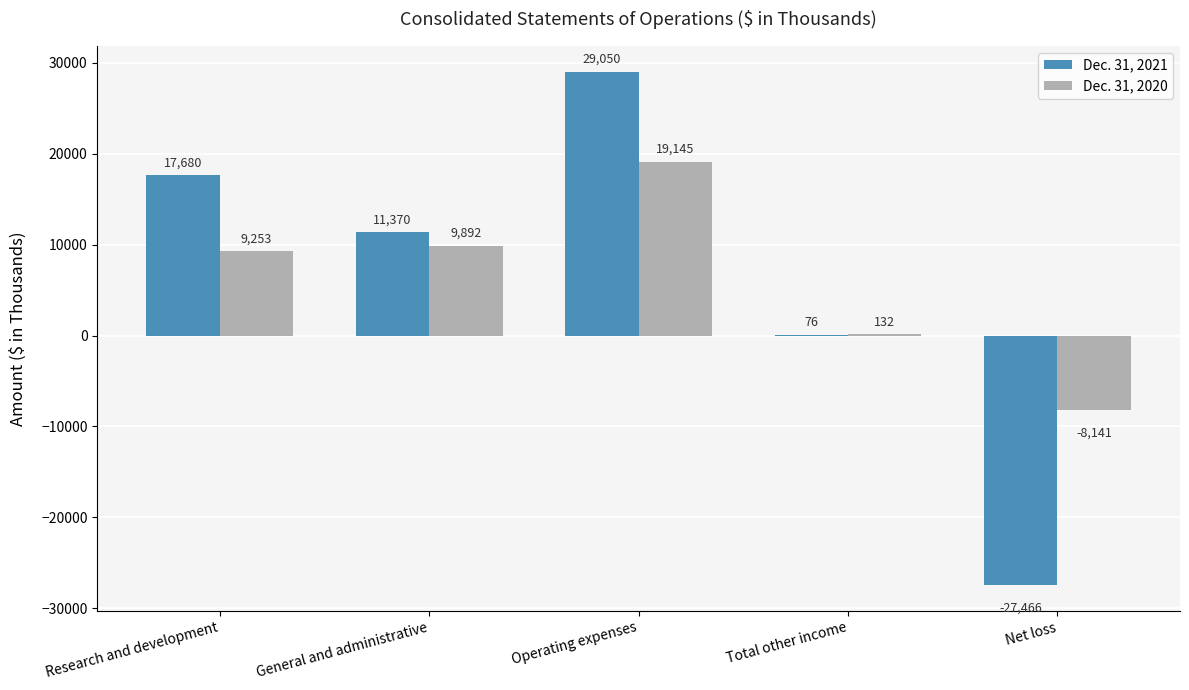

Reading left to right, list all the values displayed in this chart.

Dec. 31, 2021: Research and development=17680	General and administrative=11370	Operating expenses=29050	Total other income=76	Net loss=-27466
Dec. 31, 2020: Research and development=9253	General and administrative=9892	Operating expenses=19145	Total other income=132	Net loss=-8141